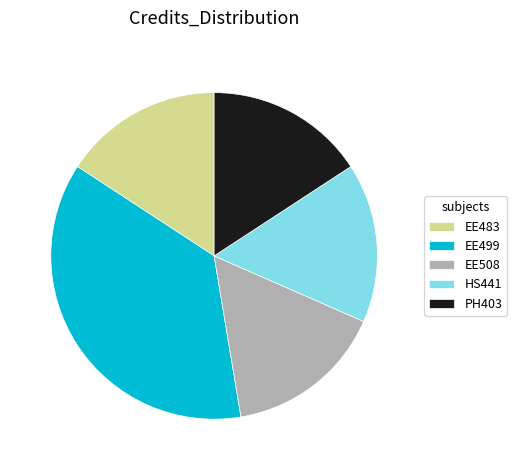

Approximately how many times larger is the value at HS441 compared to EE508?

1.0